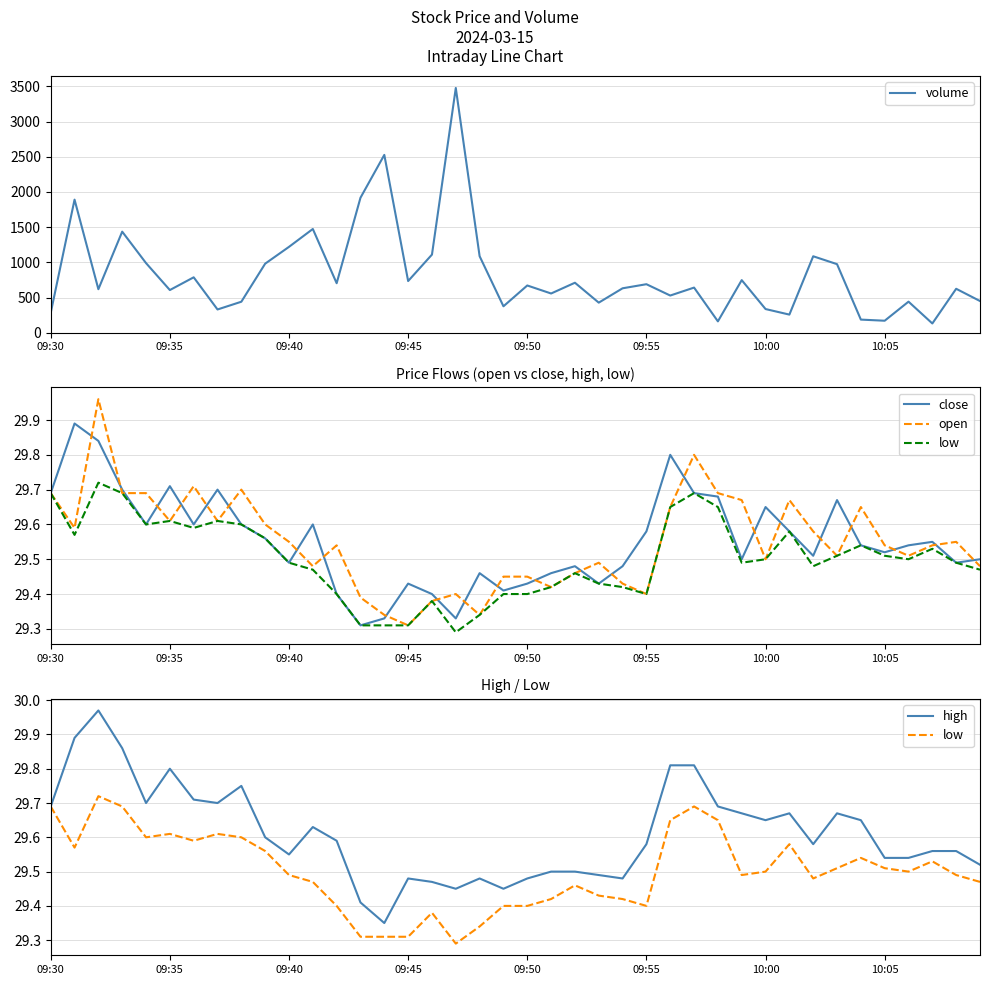

Is the value of high at 24 greater than the value of low at 31?

No